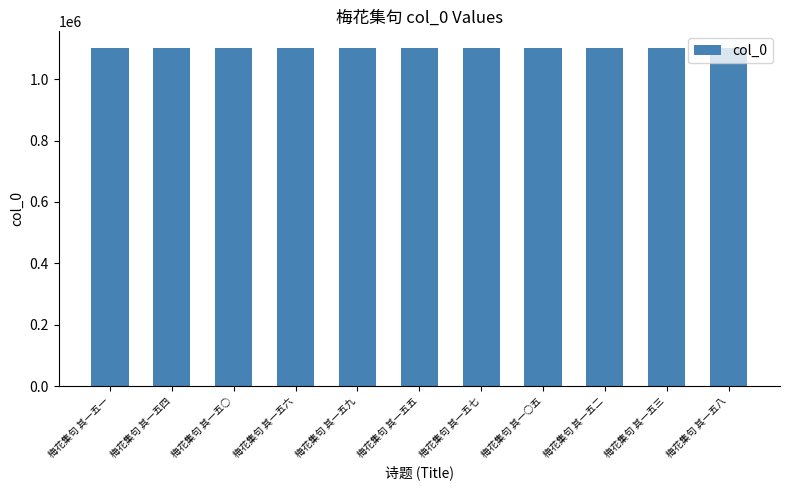

What is the difference between the maximum and minimum values?

54